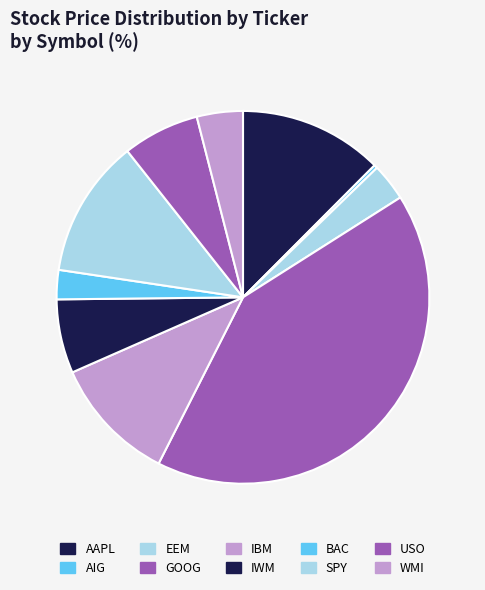

The SPY slice represents 2% of the pie. True or false?

False